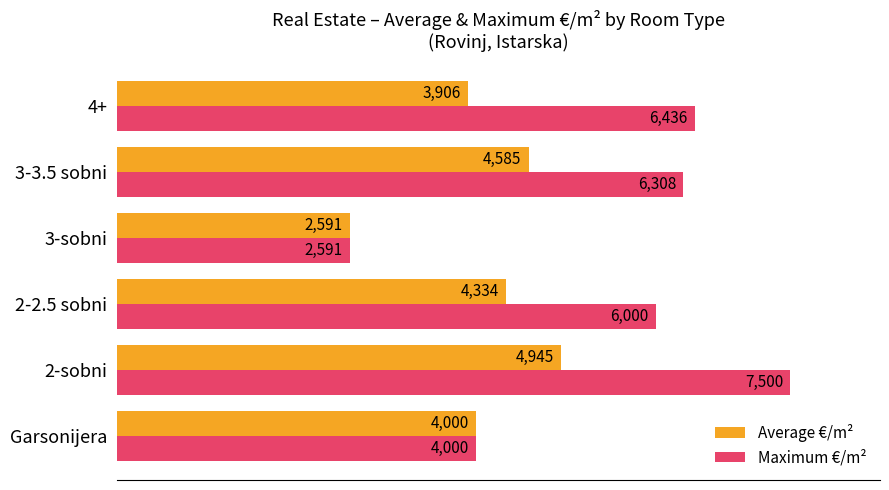

True or false: Maximum €/m² has a value of 3978.3 at 3-sobni.

False